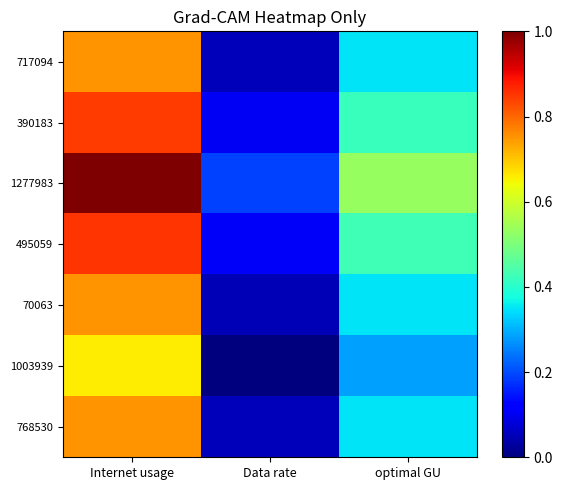

Reading left to right, what are all the values shown in this chart?

717094: Internet usage=0.8	Data rate=0.1	optimal GU=0.4
390183: Internet usage=0.8	Data rate=0.1	optimal GU=0.4
1277983: Internet usage=1.0	Data rate=0.2	optimal GU=0.5
495059: Internet usage=0.9	Data rate=0.1	optimal GU=0.4
70063: Internet usage=0.8	Data rate=0.1	optimal GU=0.3
1003939: Internet usage=0.7	Data rate=0.0	optimal GU=0.3
768530: Internet usage=0.8	Data rate=0.1	optimal GU=0.4